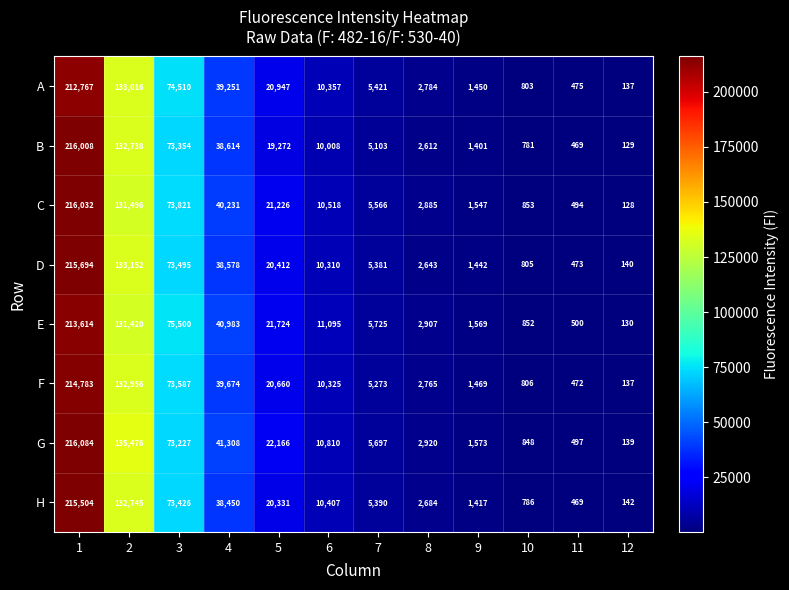

At 7, list the series in order from smallest to largest.

B, F, D, H, A, C, G, E